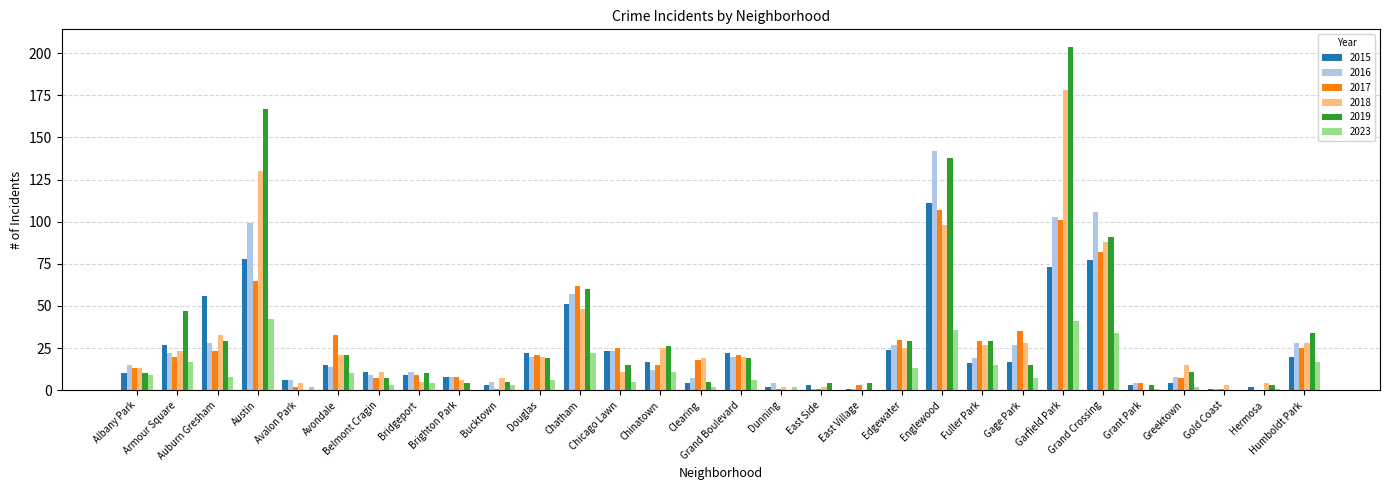

The 2016 series shows 20 at Douglas. True or false?

True